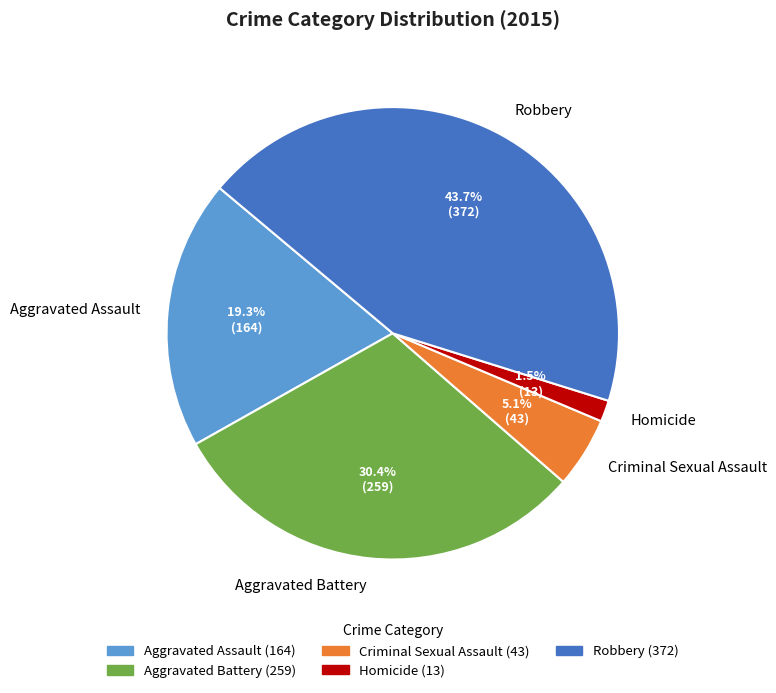

Which slice is the largest?

Robbery